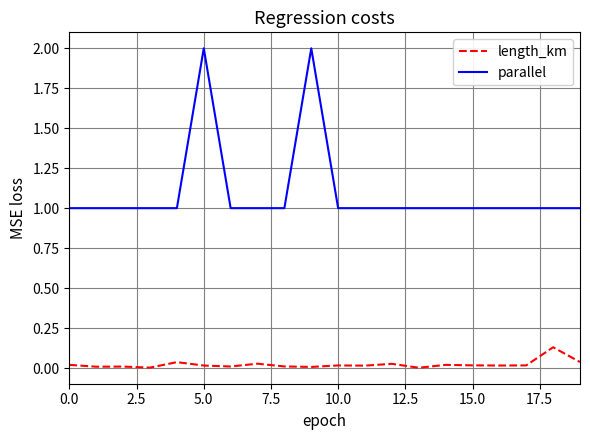

Rank the series by their average value, from highest to lowest.

parallel, length_km